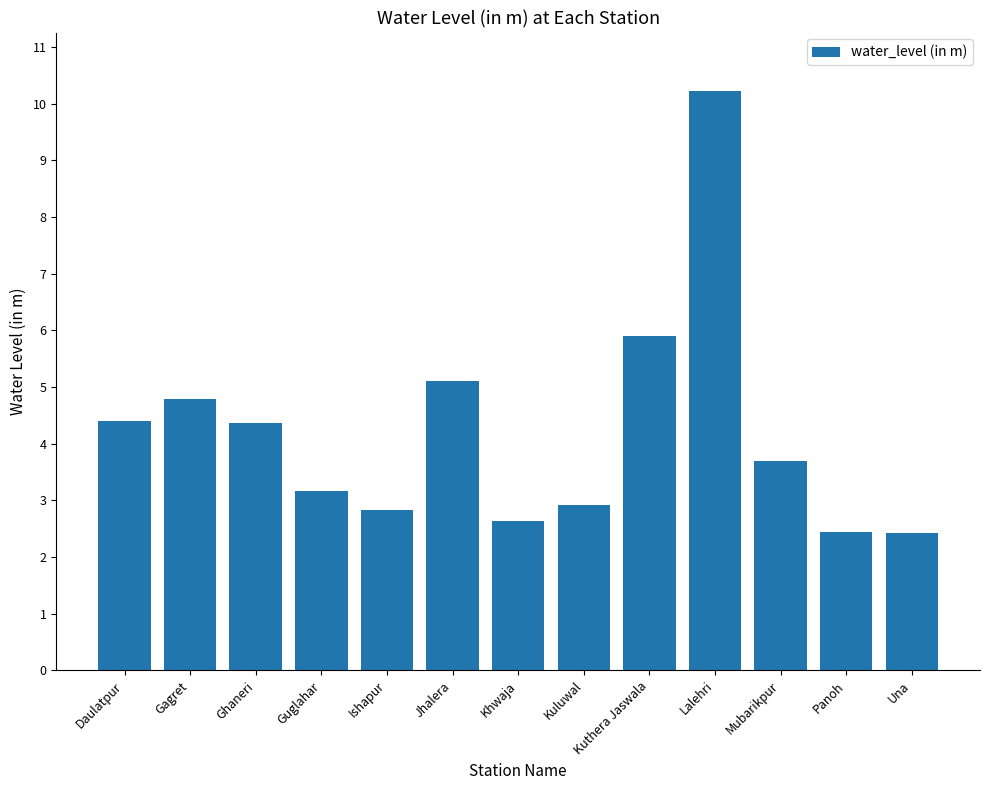

Read the value at Ishapur.

2.8